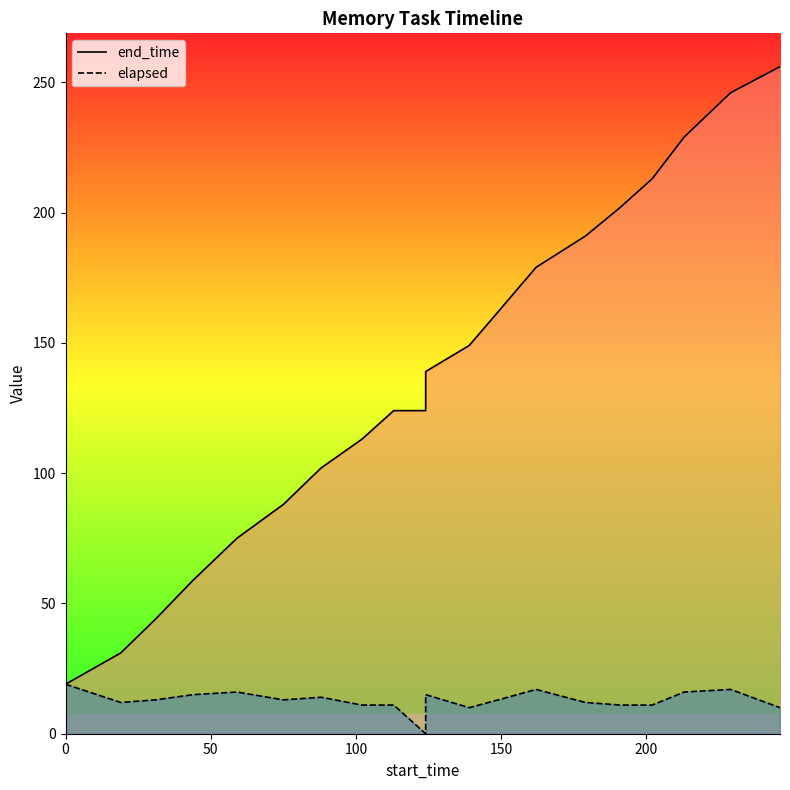

Rank the series by their average value, from lowest to highest.

elapsed, end_time